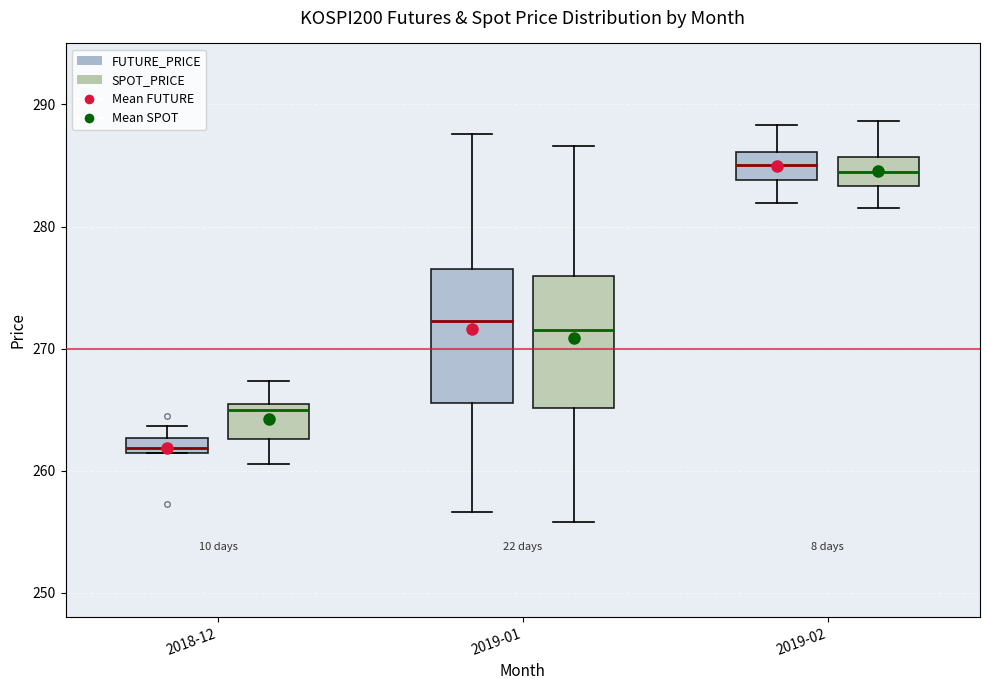

Where is the upper edge of the box for 2019-01 (FUTURE_PRICE) on the y-axis? The values are not printed on the chart, so give them approximately, as read against the axis.

277